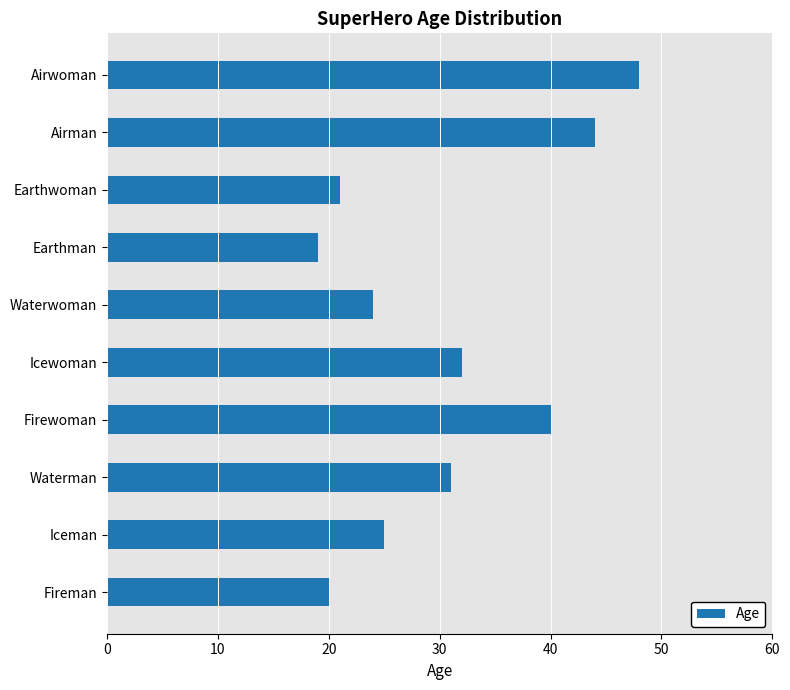

The chart shows a value of 24 at Waterwoman. True or false?

True